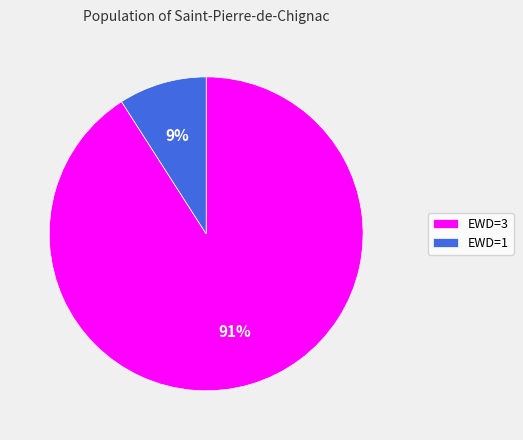

True or false: EWD=3 accounts for 91% of the total.

True